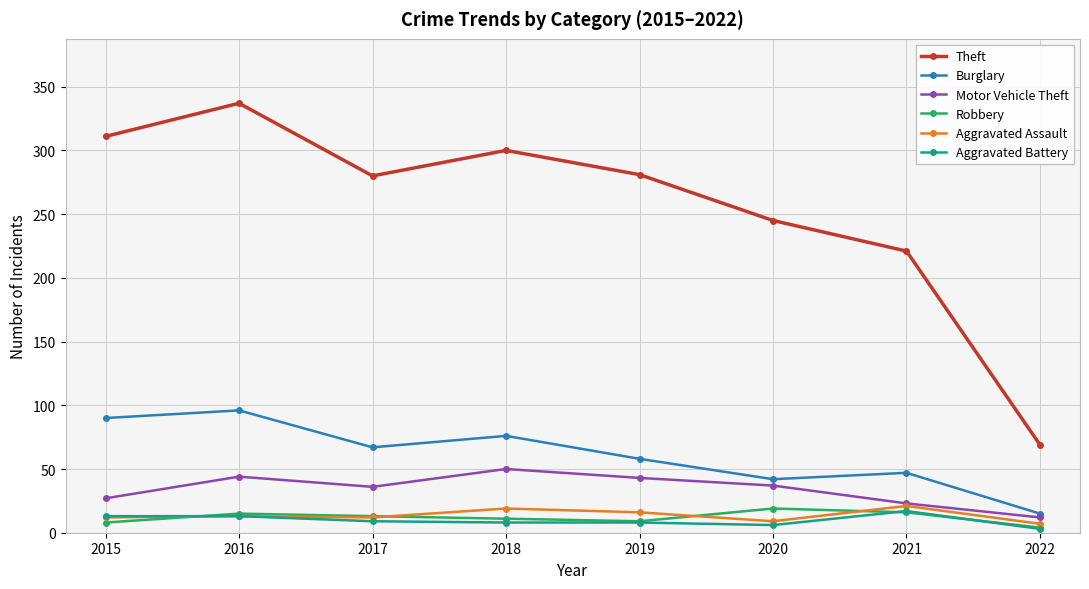

At how many categories does at least one series exceed 227?

6